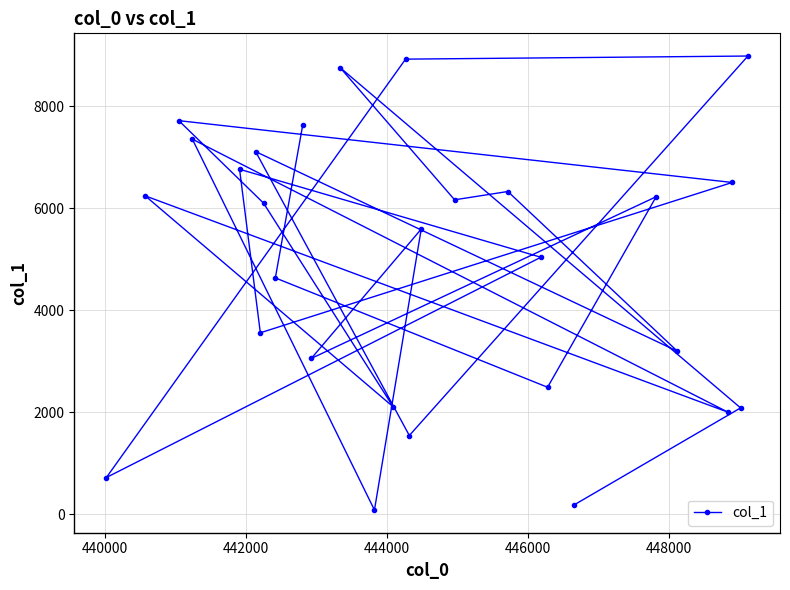

What is the difference between the second highest and minimum values?

8840